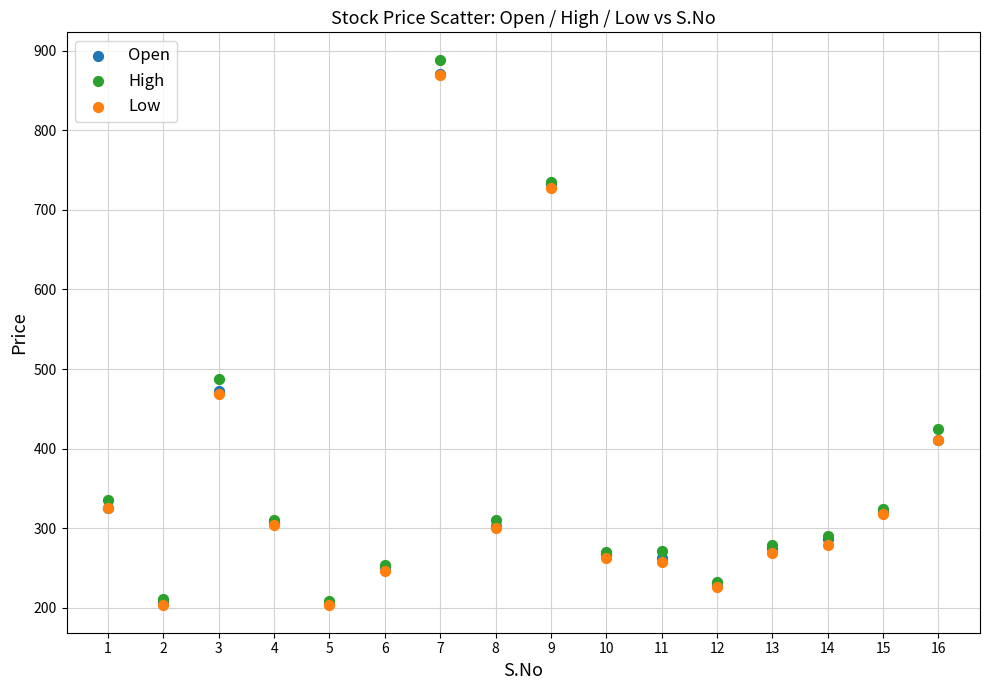

Which series reaches the maximum Y coordinate?

High